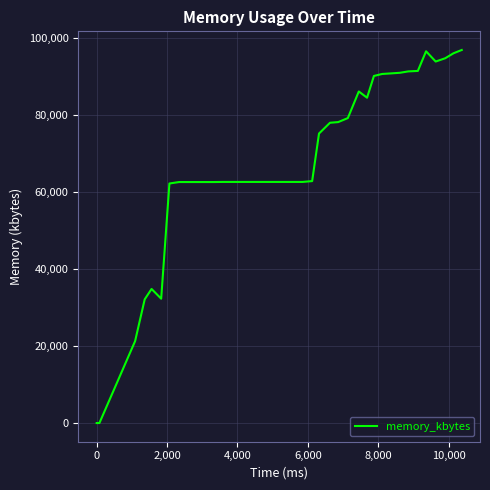

What is the difference between the maximum and minimum values?

96884